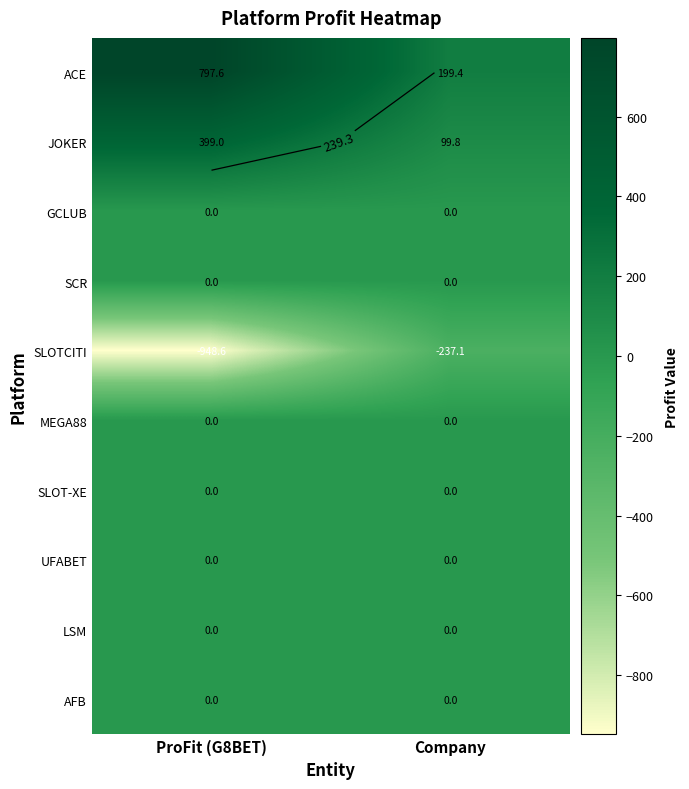

Is the value of JOKER at ProFit (G8BET) greater than the value of LSM at ProFit (G8BET)?

Yes